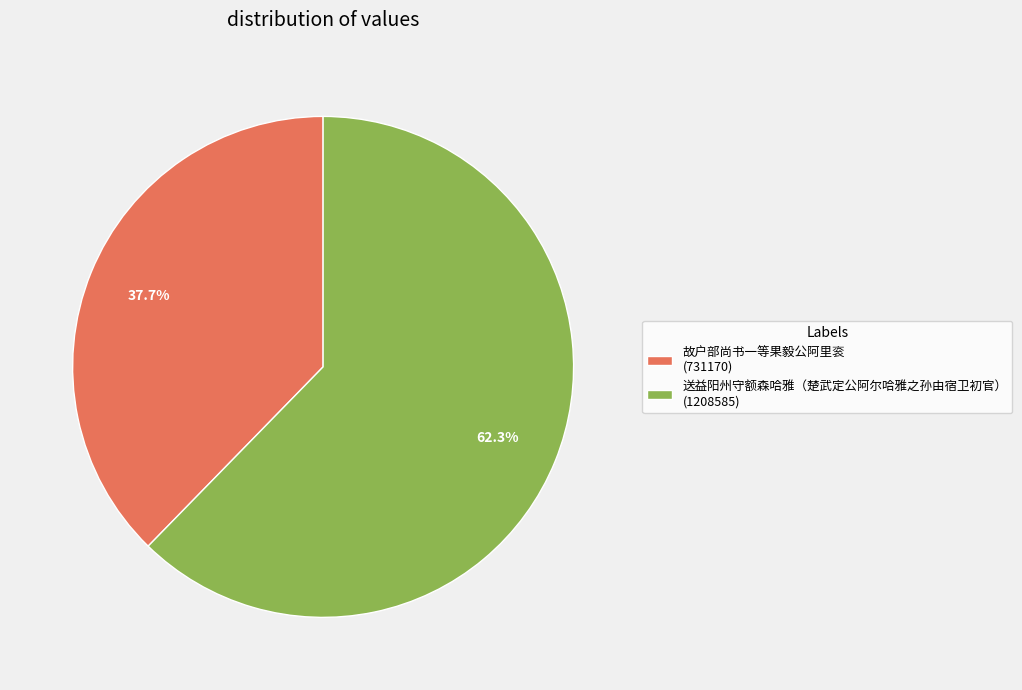

Which has a higher value, 故户部尚书一等果毅公阿里衮 or 送益阳州守额森哈雅（楚武定公阿尔哈雅之孙由宿卫初官）?

送益阳州守额森哈雅（楚武定公阿尔哈雅之孙由宿卫初官）